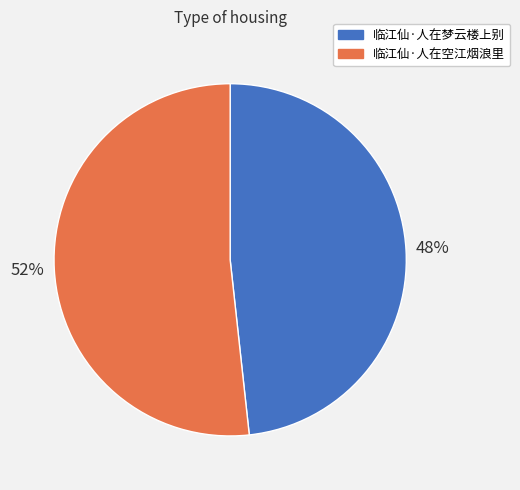

To the nearest percent, what is the combined percentage of 临江仙·人在空江烟浪里 and 临江仙·人在梦云楼上别?

100%